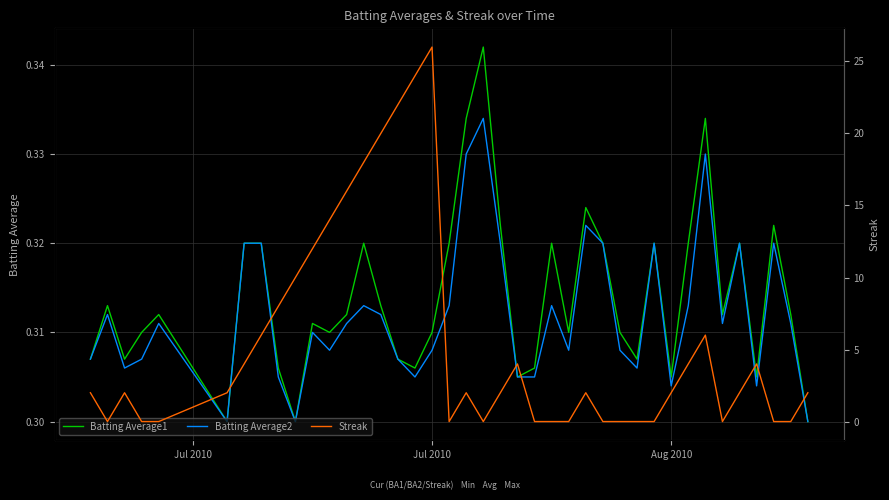

What is the maximum value shown in the chart?

26.0